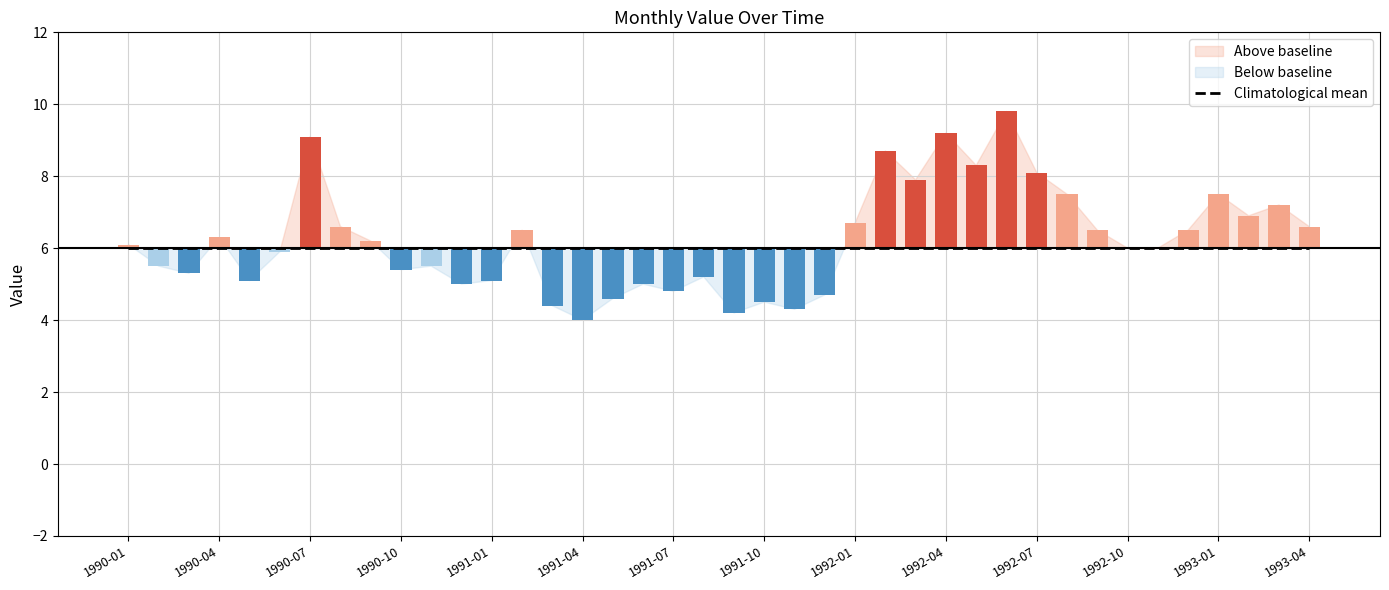

Reading left to right, list all the values displayed in this chart.

6.1	5.5	5.3	6.3	5.1	5.9	9.1	6.6	6.2	5.4	5.5	5.0	5.1	6.5	4.4	4.0	4.6	5.0	4.8	5.2	4.2	4.5	4.3	4.7	6.7	8.7	7.9	9.2	8.3	9.8	8.1	7.5	6.5	6.0	6.0	6.5	7.5	6.9	7.2	6.6